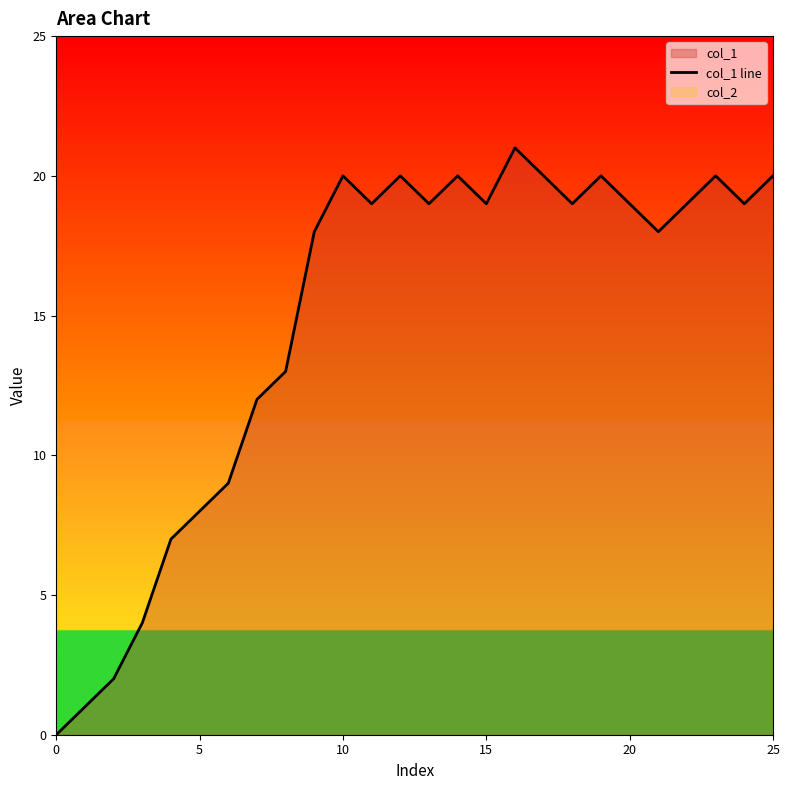

The value at 9 is 18. True or false?

True